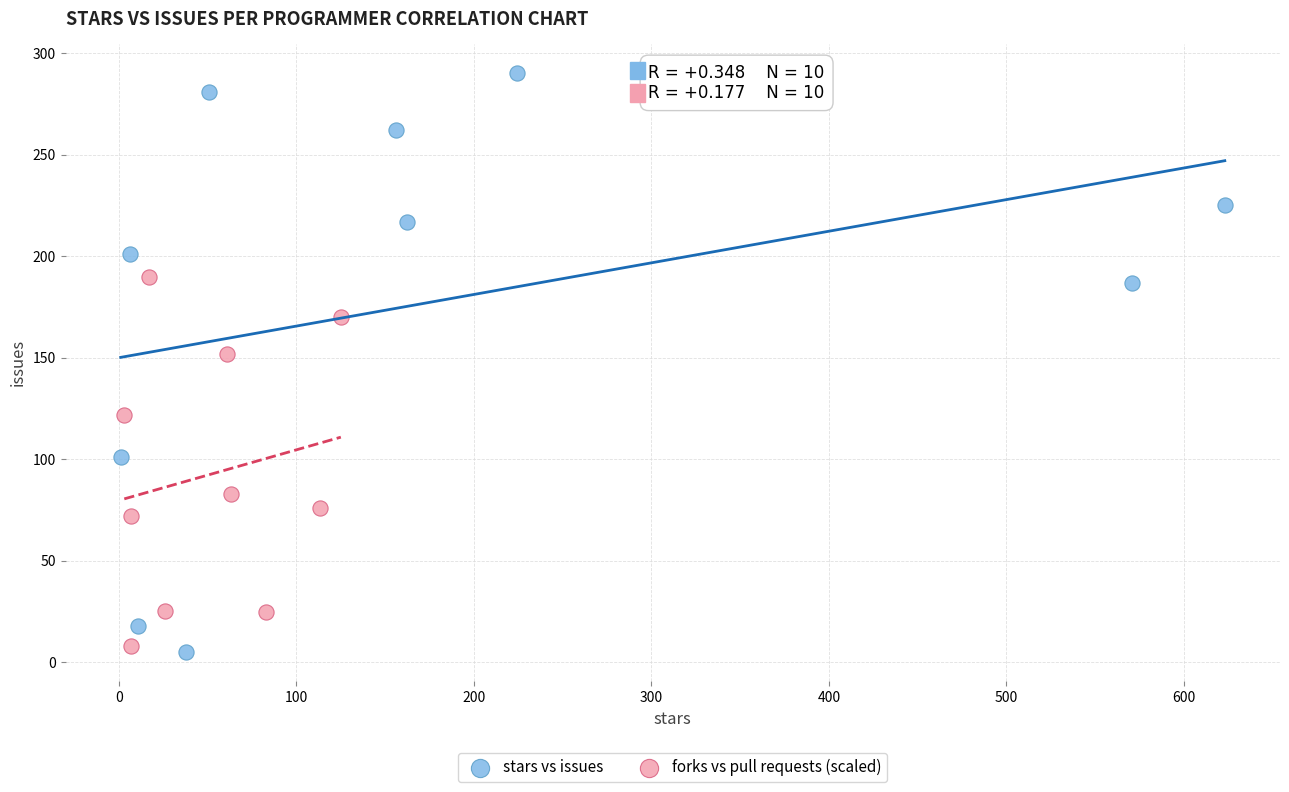

Which series contains the highest Y value?

stars vs issues